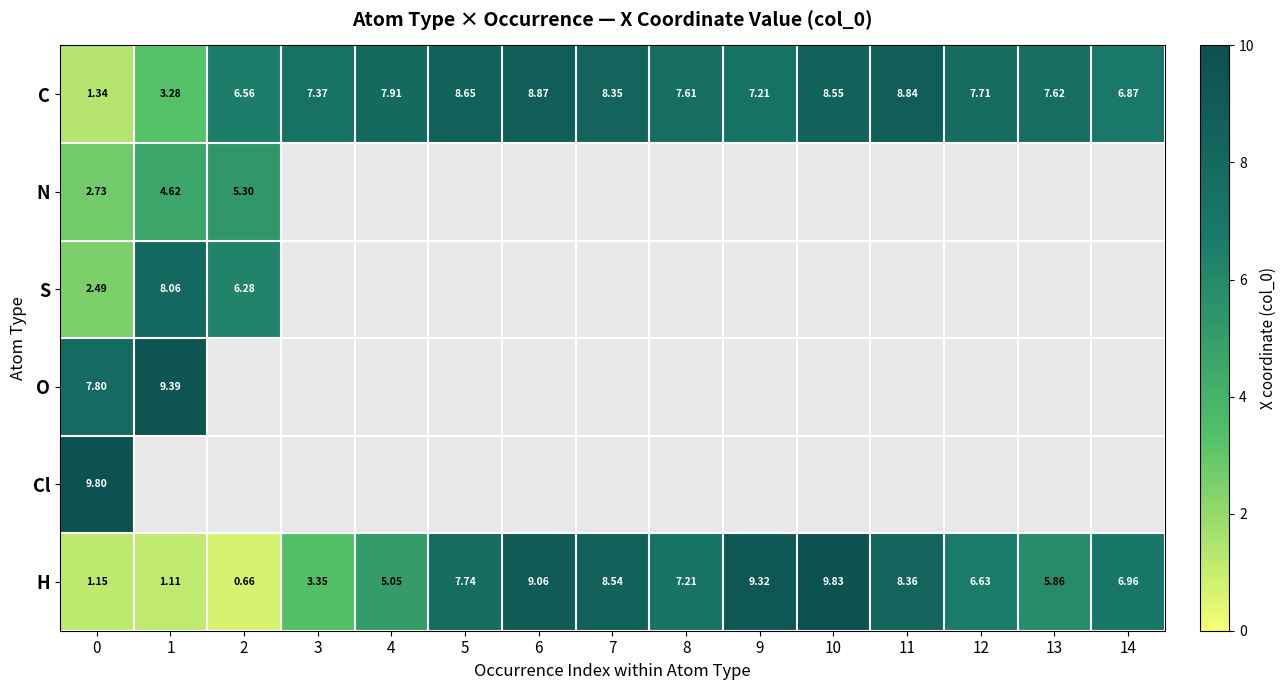

How many distinct data groups are displayed?

6